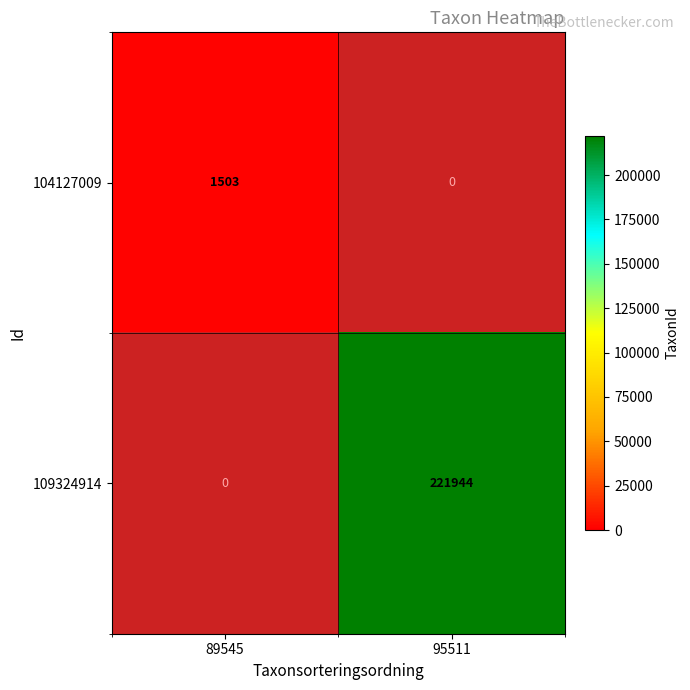

Is the value of 109324914 at 89545 greater than the value of 104127009 at 89545?

No